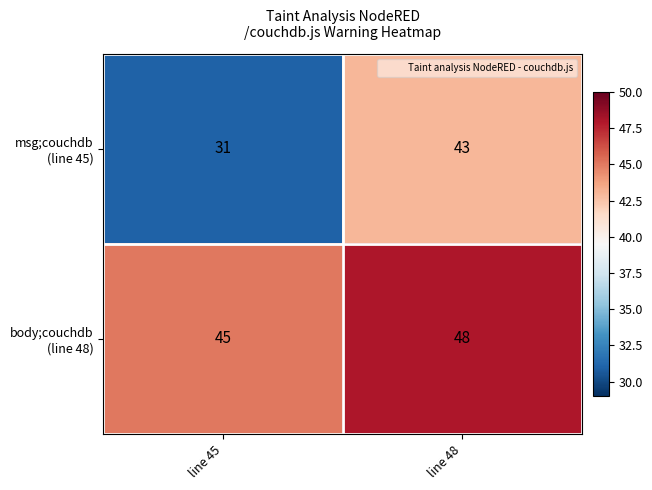

At which category does the chart reach its peak across all series?

line 48